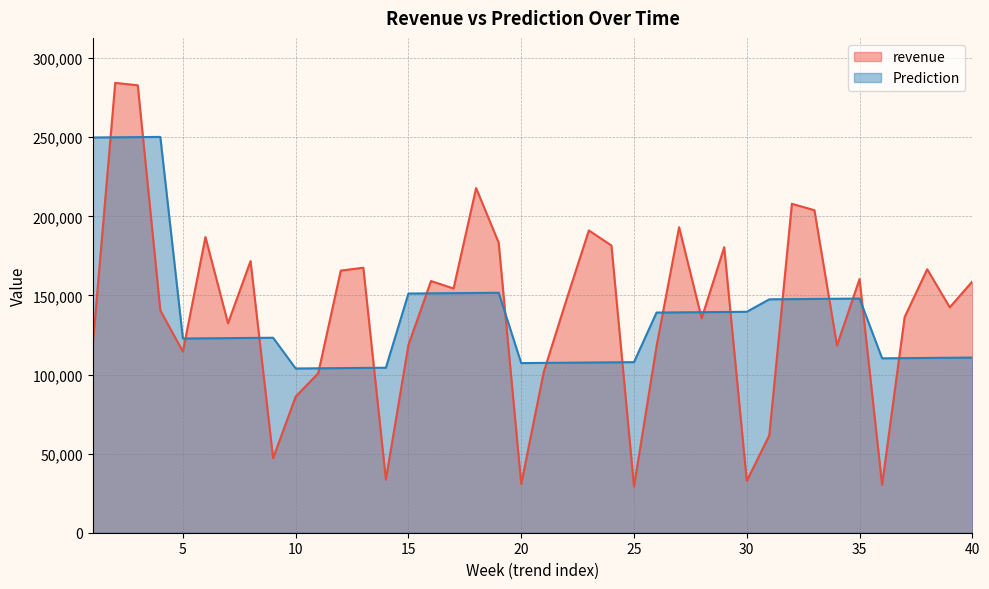

True or false: Prediction has more than 1 points higher than both neighbors.

True